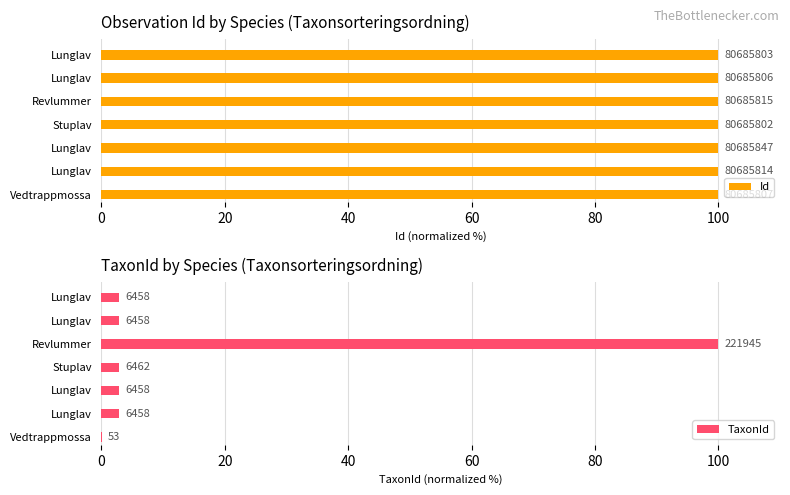

The value of Id at Lunglav is 100.0. True or false?

True